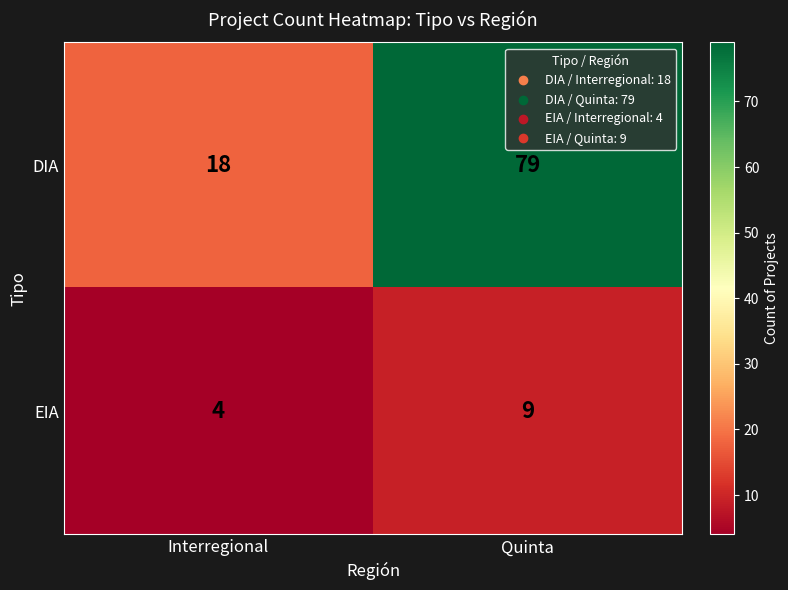

At how many categories does at least one series exceed 28?

1